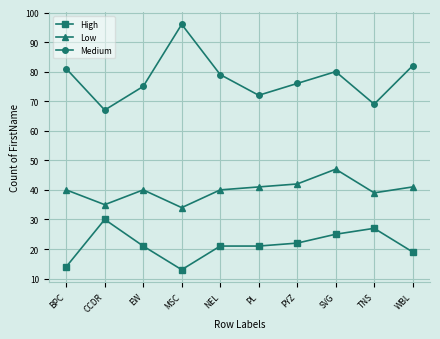

Reading right to left, list all the values displayed in this chart.

High: 19	27	25	22	21	21	13	21	30	14
Low: 41	39	47	42	41	40	34	40	35	40
Medium: 82	69	80	76	72	79	96	75	67	81